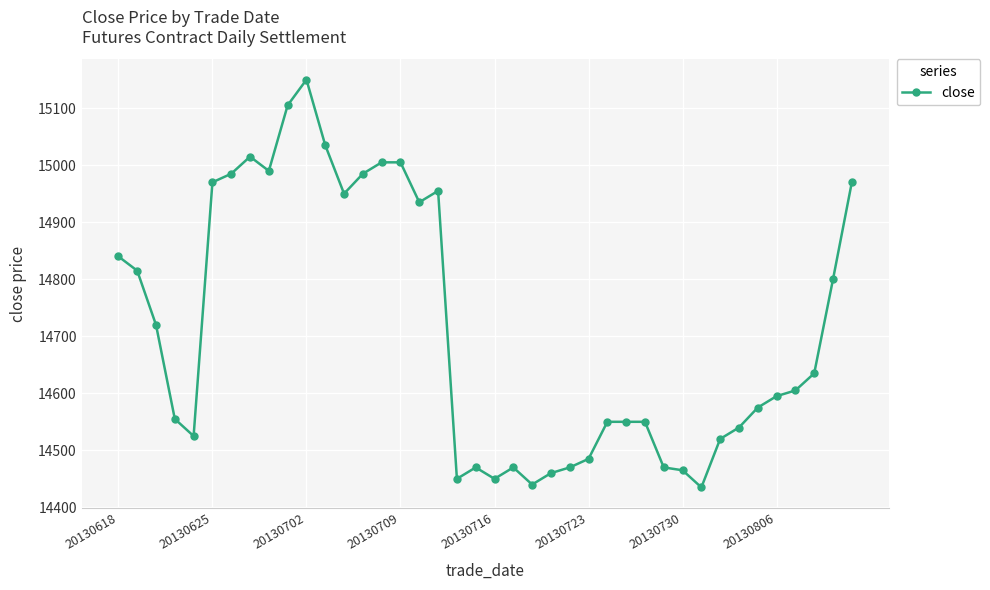

What is the value of the 28th point from the left?

14550